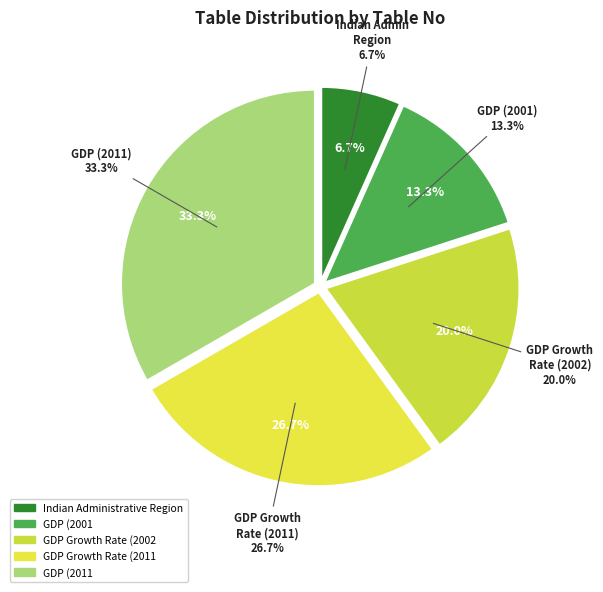

Which slice is the smallest?

Indian Administrative Region